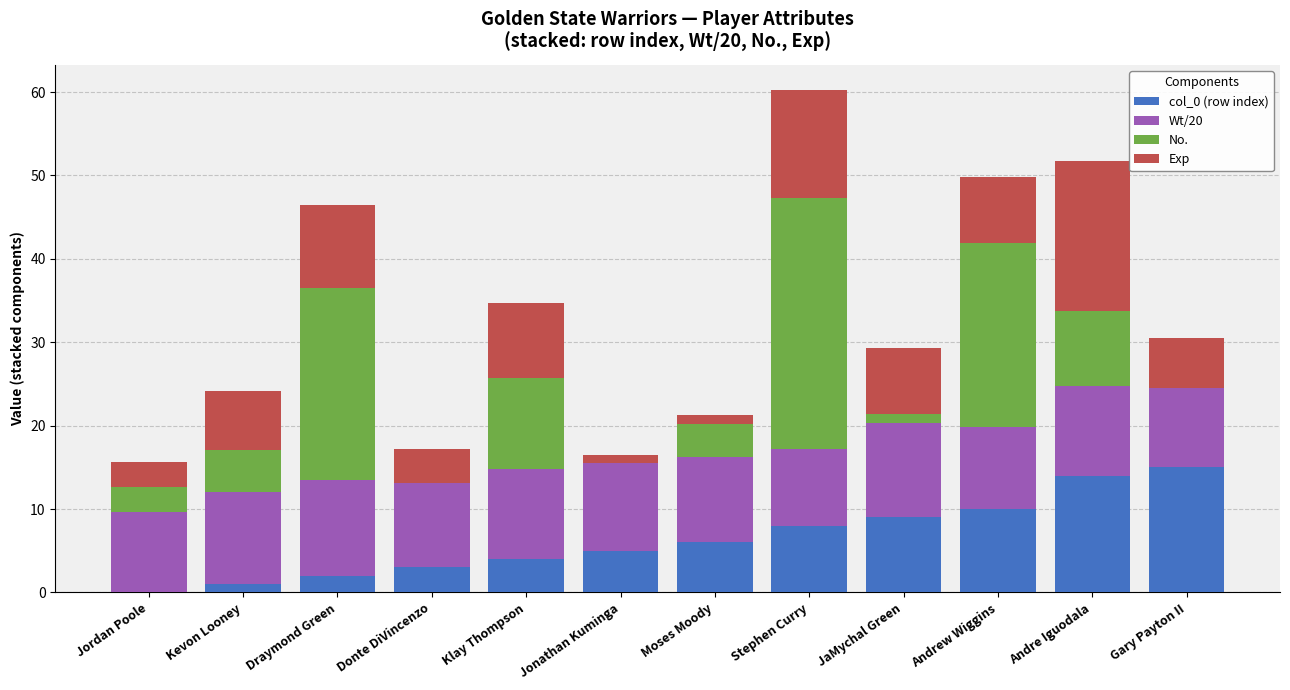

True or false: col_0 (row index) has a value of 6.0 at Moses Moody.

True